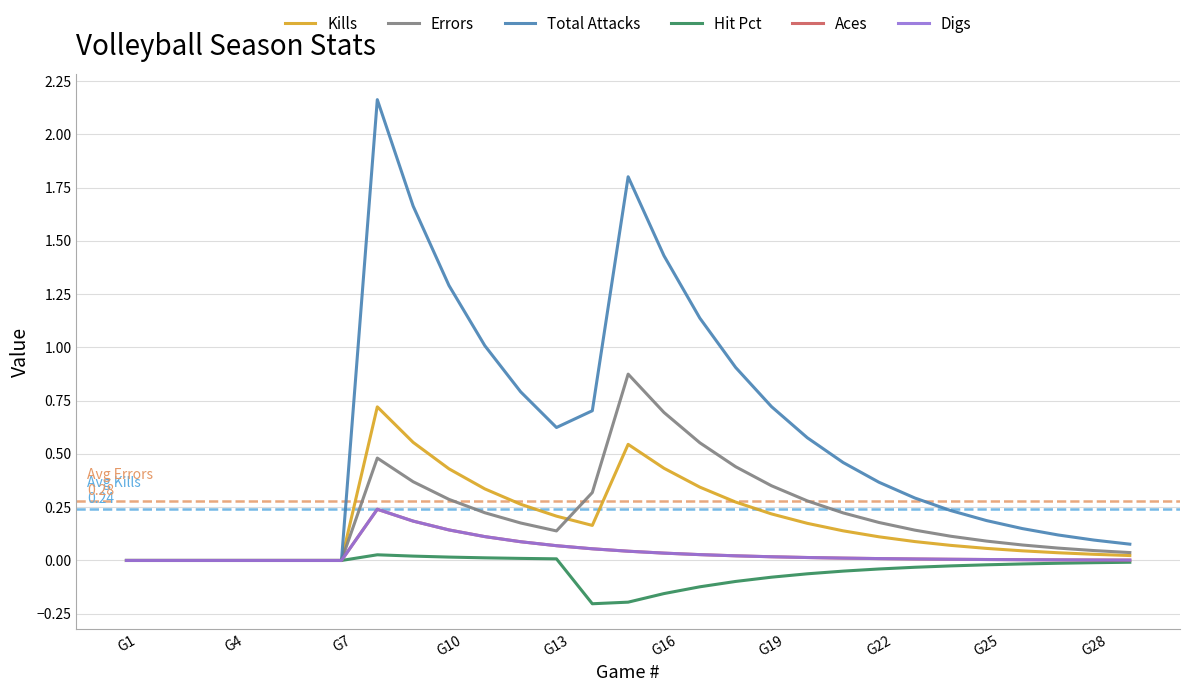

How many lines are shown in the chart?

6